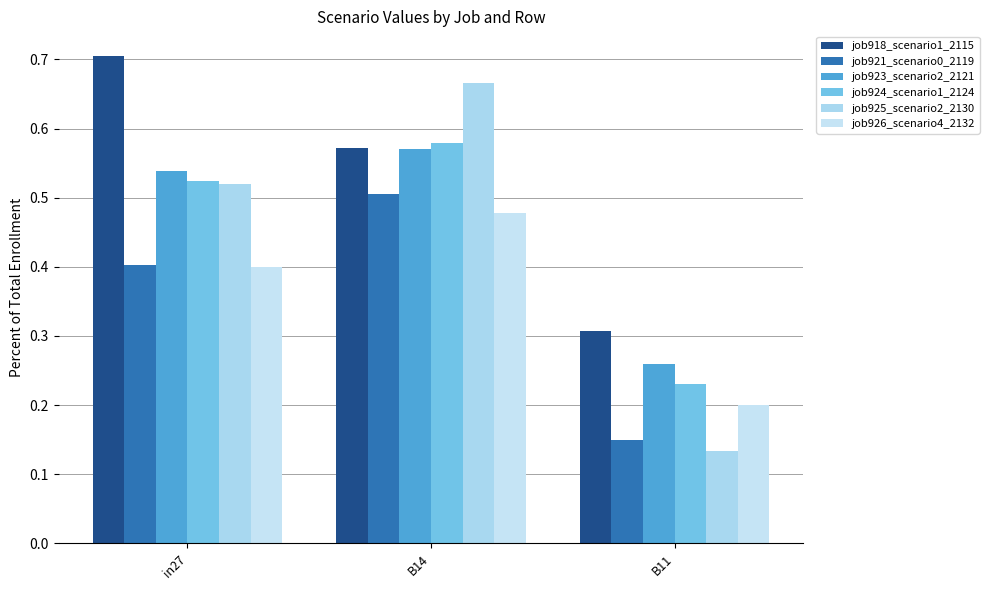

Which category has the highest value across all series?

in27